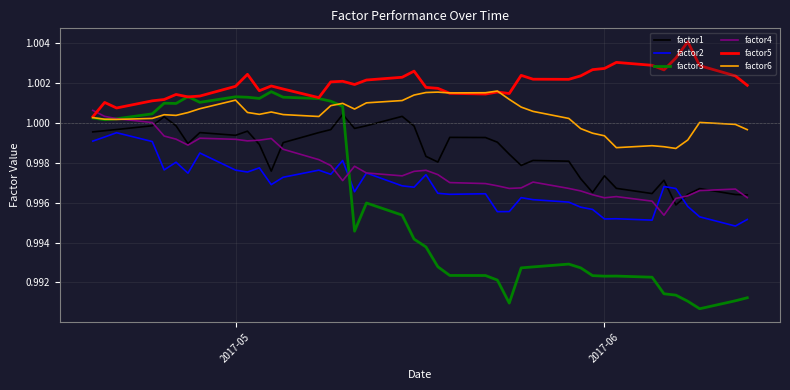

After their last crossing, which series has the higher values: factor4 or factor5?

factor5